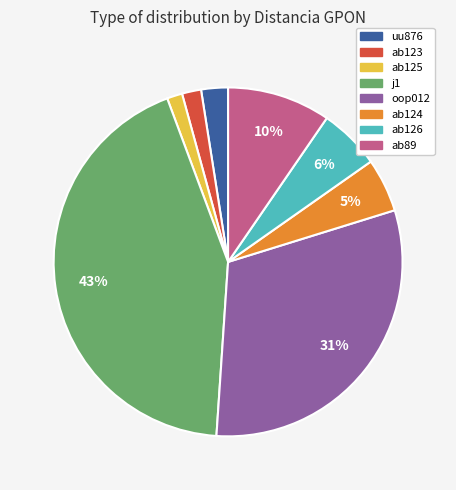

What percentage is the ab125 slice, to the nearest percent?

1%